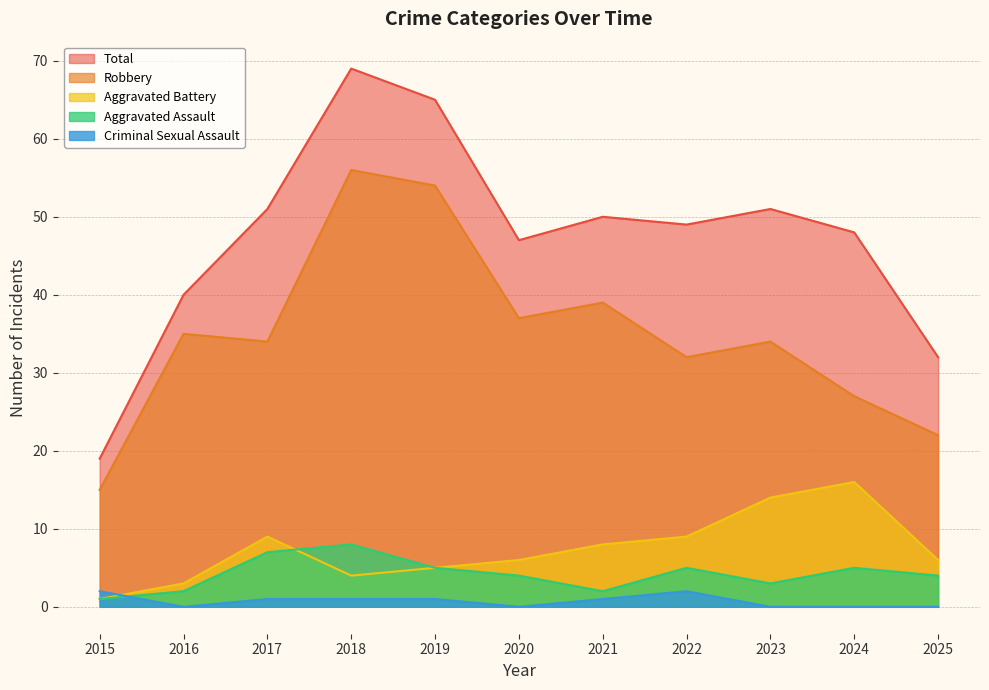

What is the total value across all series at 2022?

97